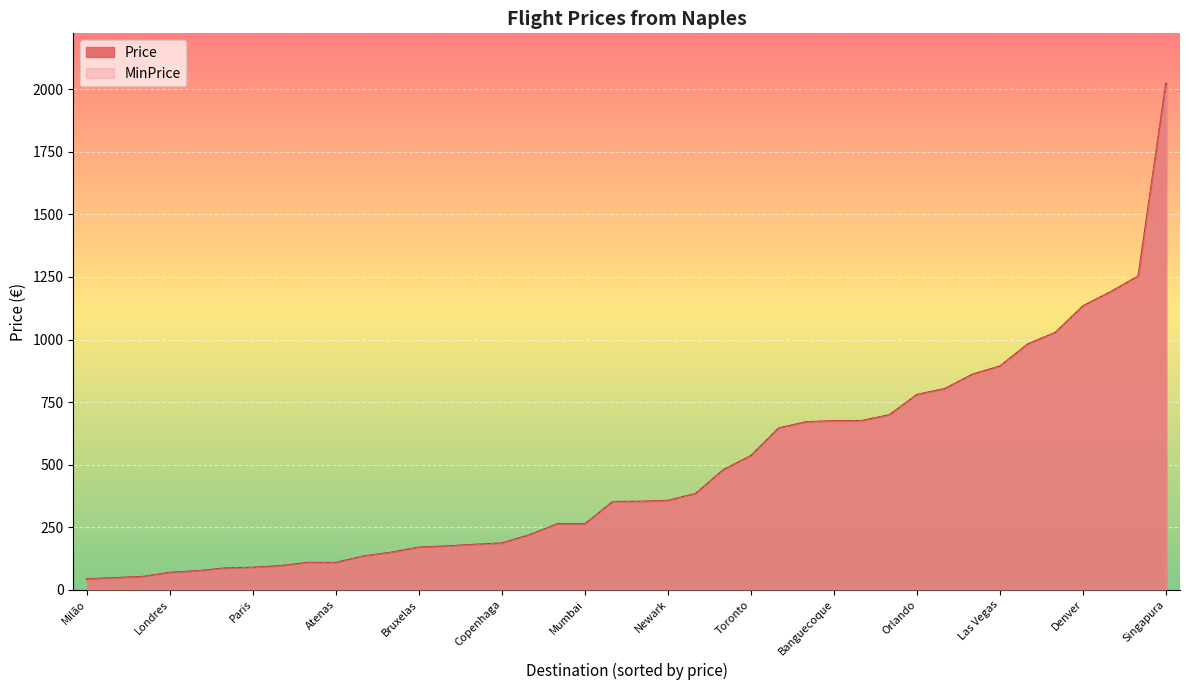

Which label corresponds to the largest value in the chart?

Singapura